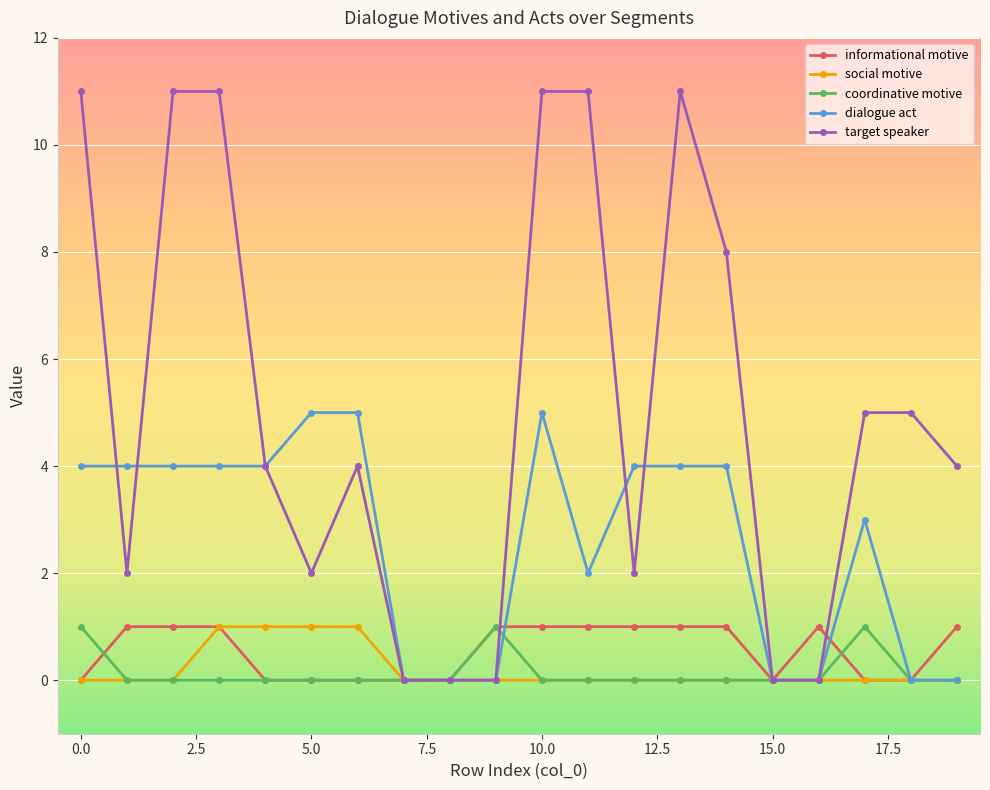

What is the difference between the maximum and minimum values in the target speaker series?

11